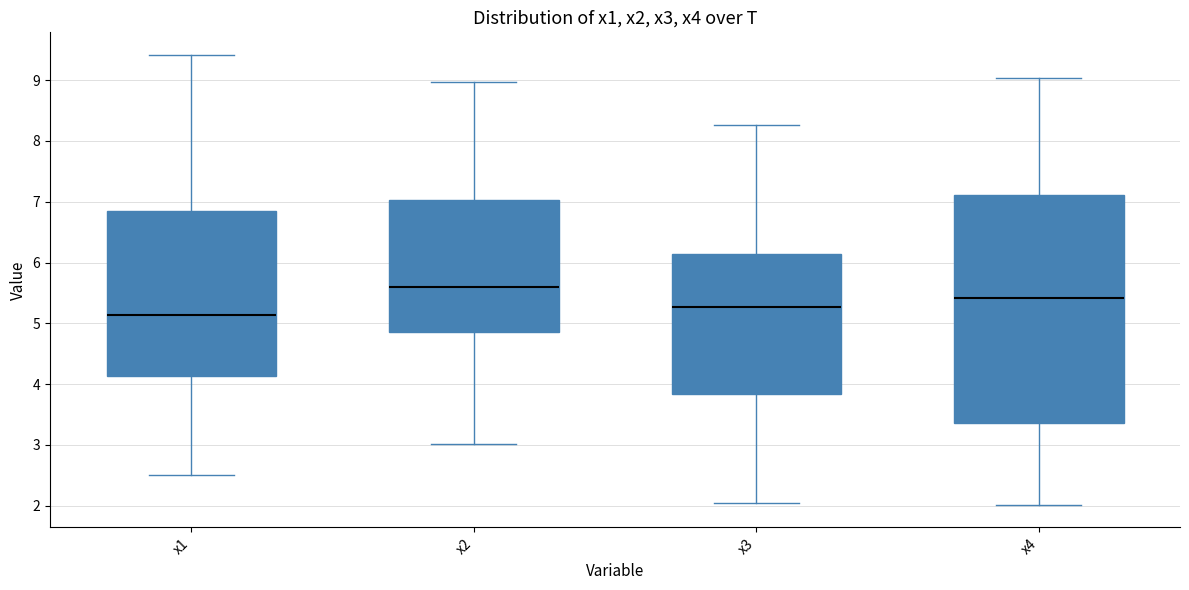

Reading left to right, transcribe this box plot: for each box, give where its median line is, the range the box spans, and where its two whiskers end, as read against the y-axis. The values are not printed on the chart, so give them approximately, as read against the axis.

x1: median 5.1, box 4.1 to 6.9, whiskers 2.5 to 9.4
x2: median 5.6, box 4.9 to 7.0, whiskers 3.0 to 9.0
x3: median 5.3, box 3.8 to 6.1, whiskers 2.0 to 8.3
x4: median 5.4, box 3.4 to 7.1, whiskers 2.0 to 9.0